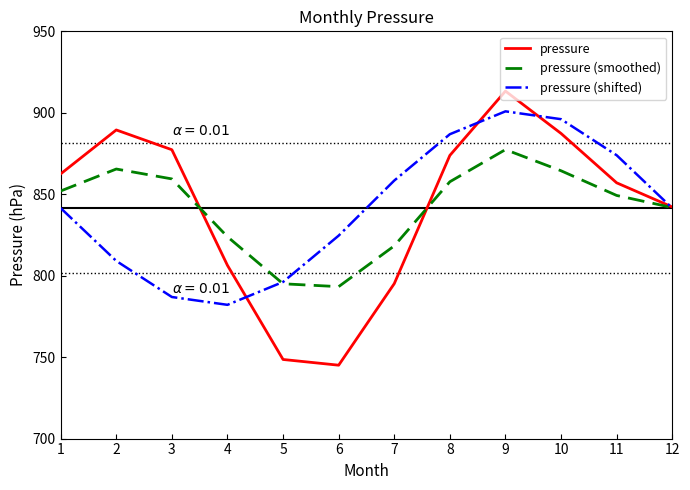

At 4, list the series in order from smallest to largest.

pressure (shifted), pressure, pressure (smoothed)